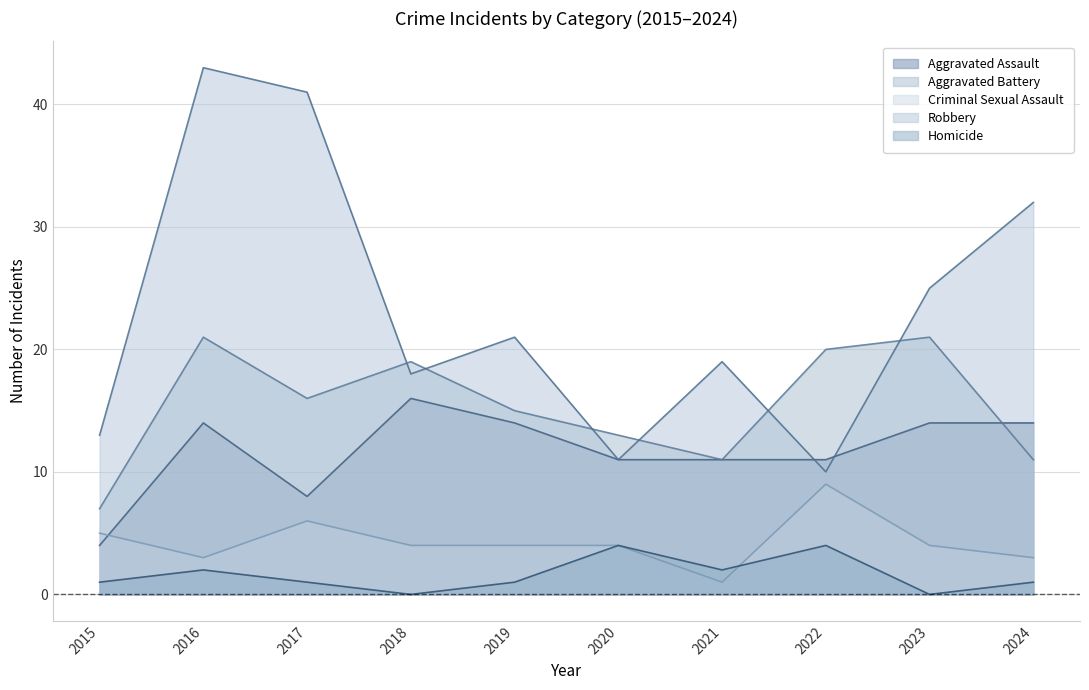

Rank the series at 2022 from lowest to highest value.

Homicide, Criminal Sexual Assault, Robbery, Aggravated Assault, Aggravated Battery